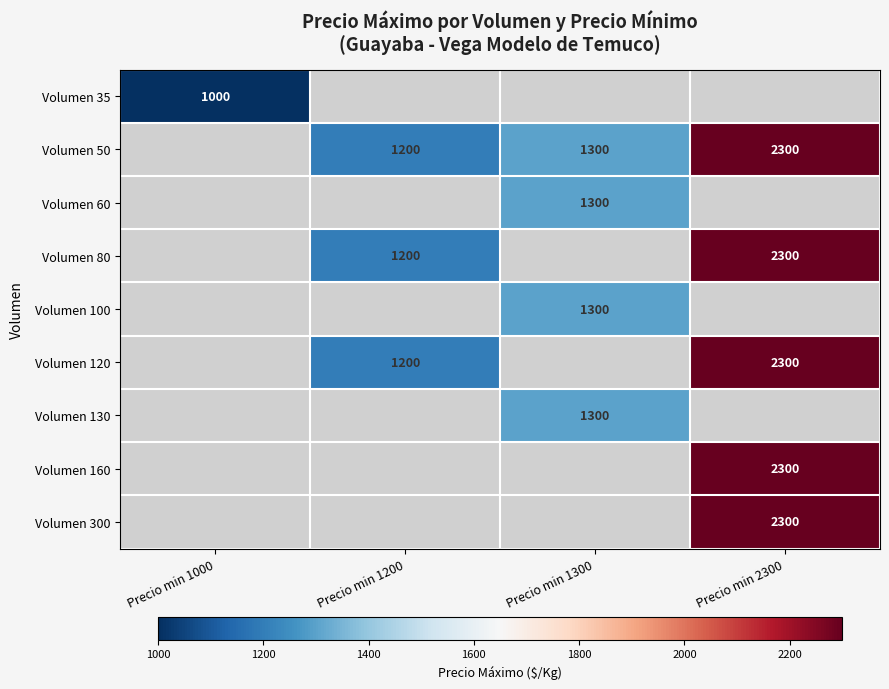

The value of Volumen 100 at Precio min 1300 is 1300. True or false?

True